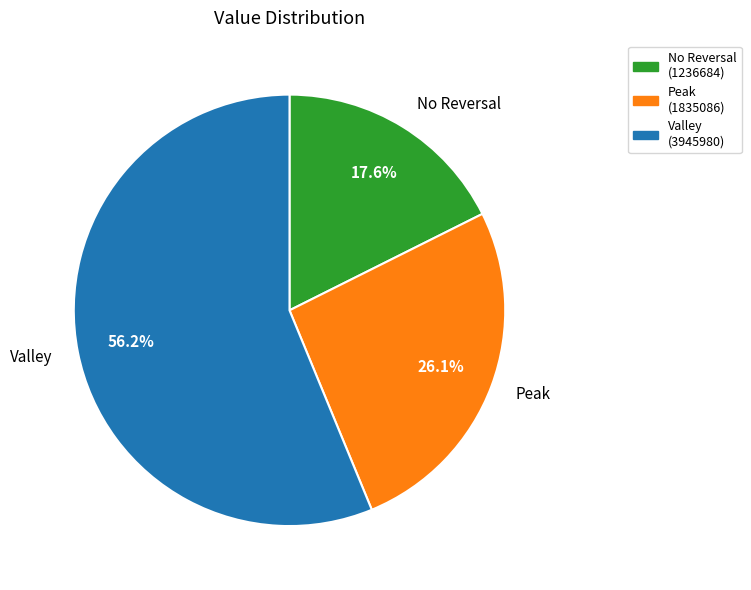

What is the ratio of the value at No Reversal to the value at Valley?

0.3